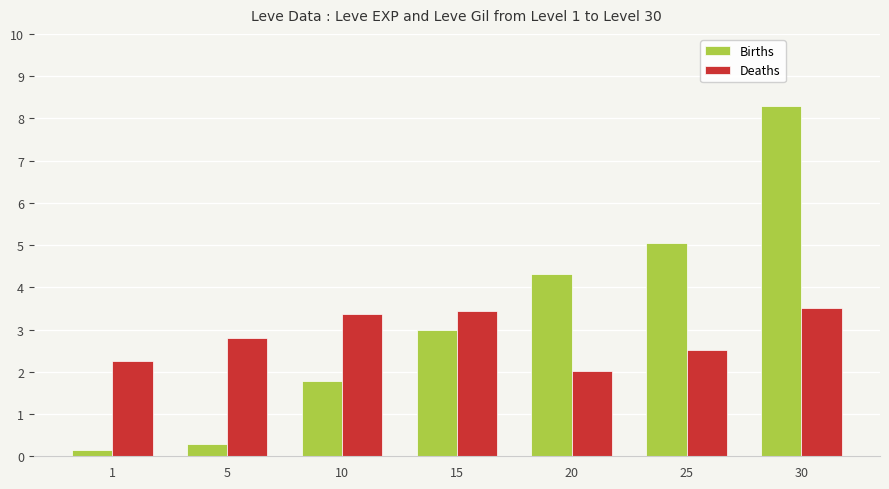

What is the maximum value shown in the chart?

8.3